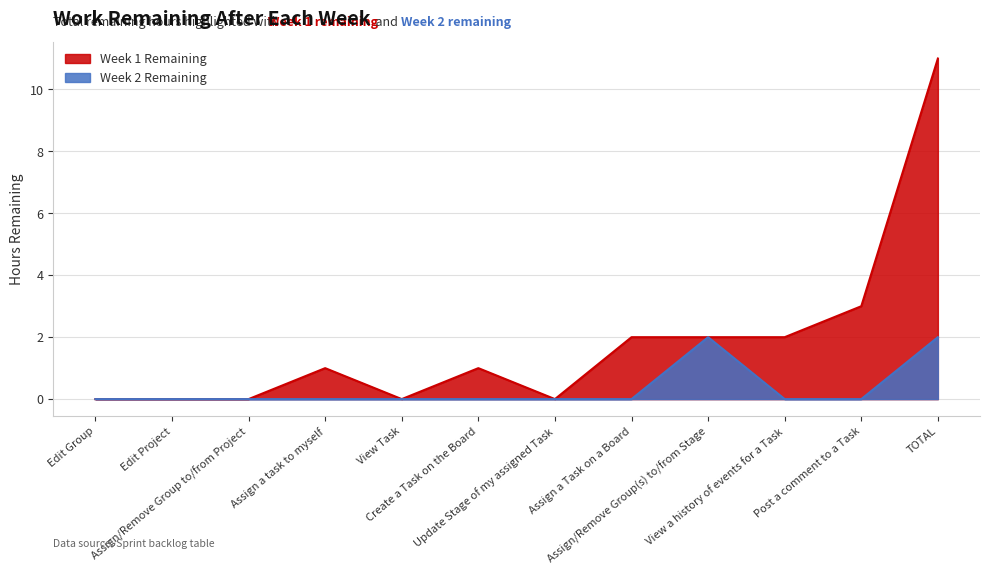

What are all the series names shown in the legend?

Week 1 Remaining, Week 2 Remaining